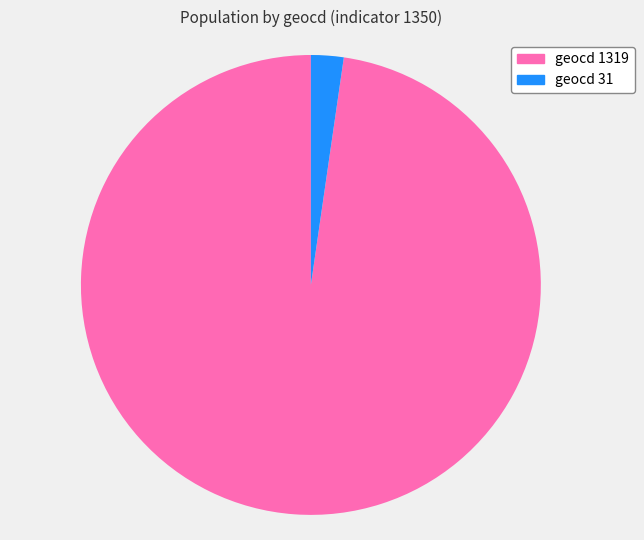

The geocd 31 slice represents 2% of the pie. True or false?

True